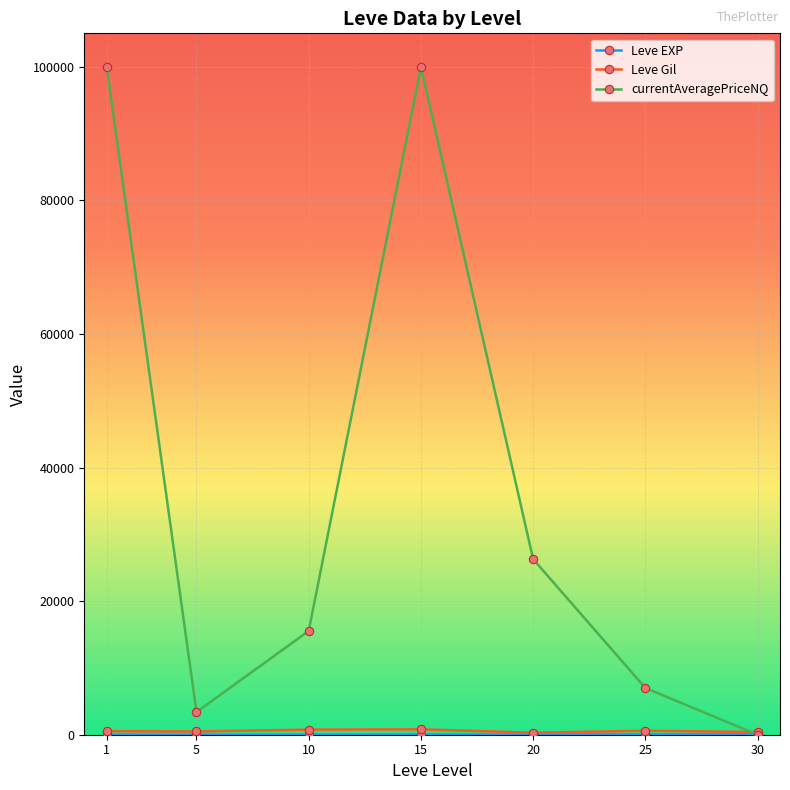

Which series has the largest total across all categories?

currentAveragePriceNQ